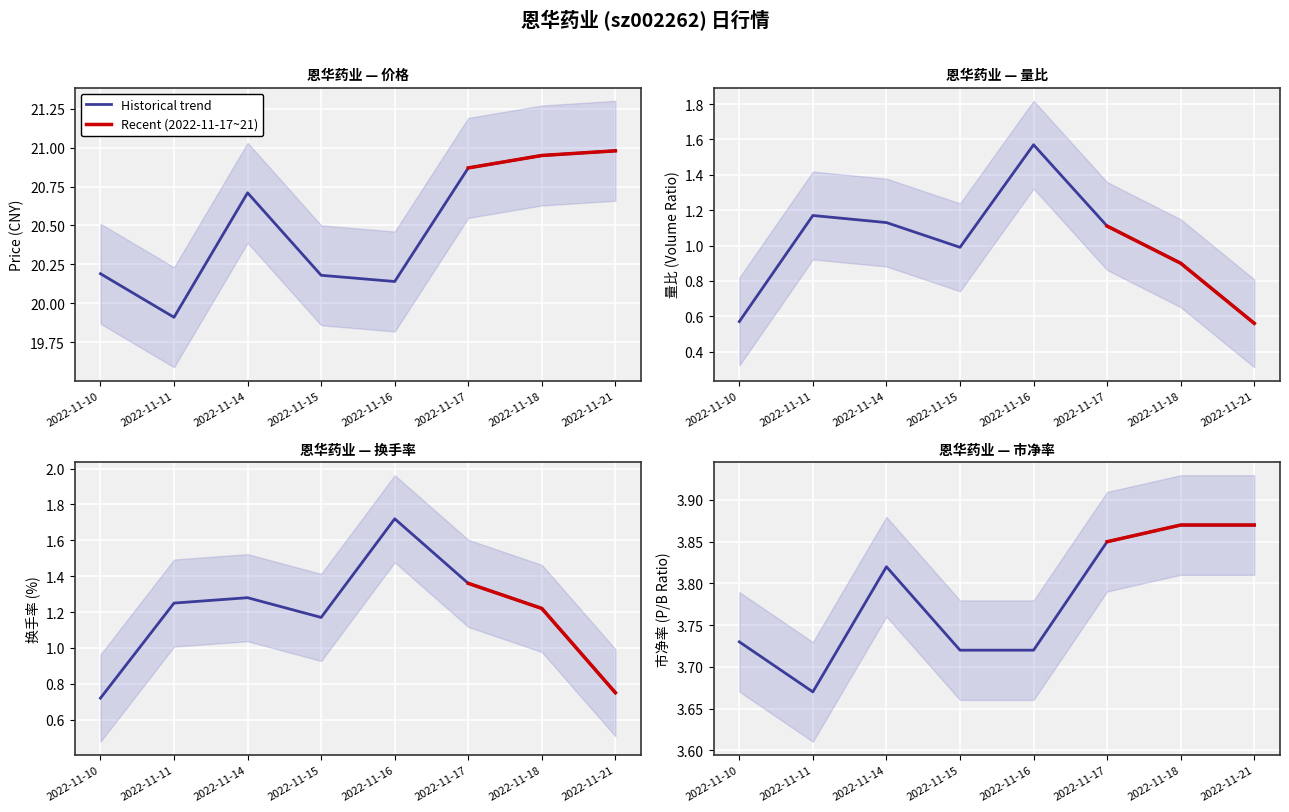

True or false: 价格 has a value of 29.6 at 2022-11-11.

False